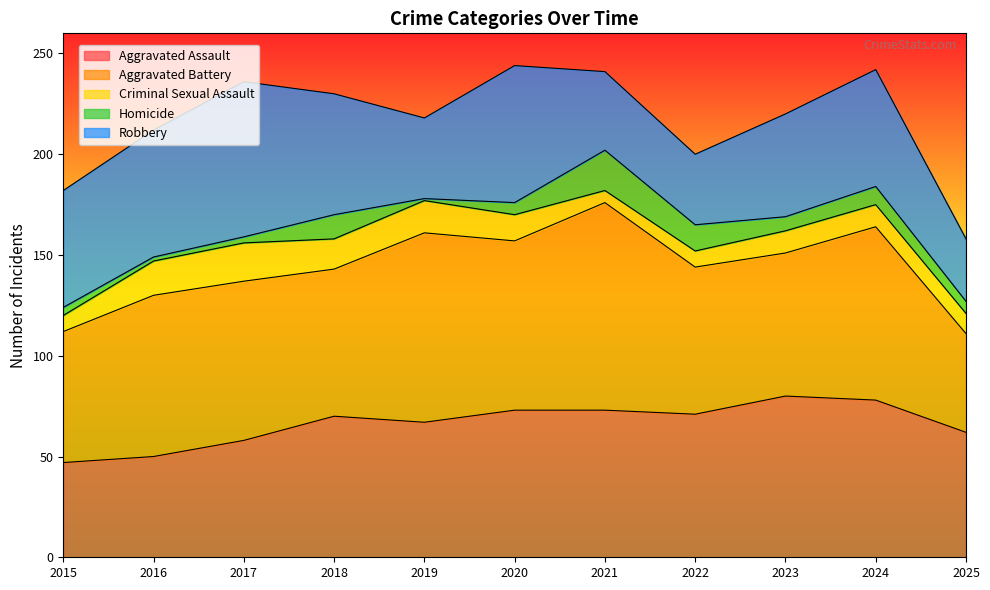

What is the difference between the second highest and second lowest values in the Aggravated Assault series?

28